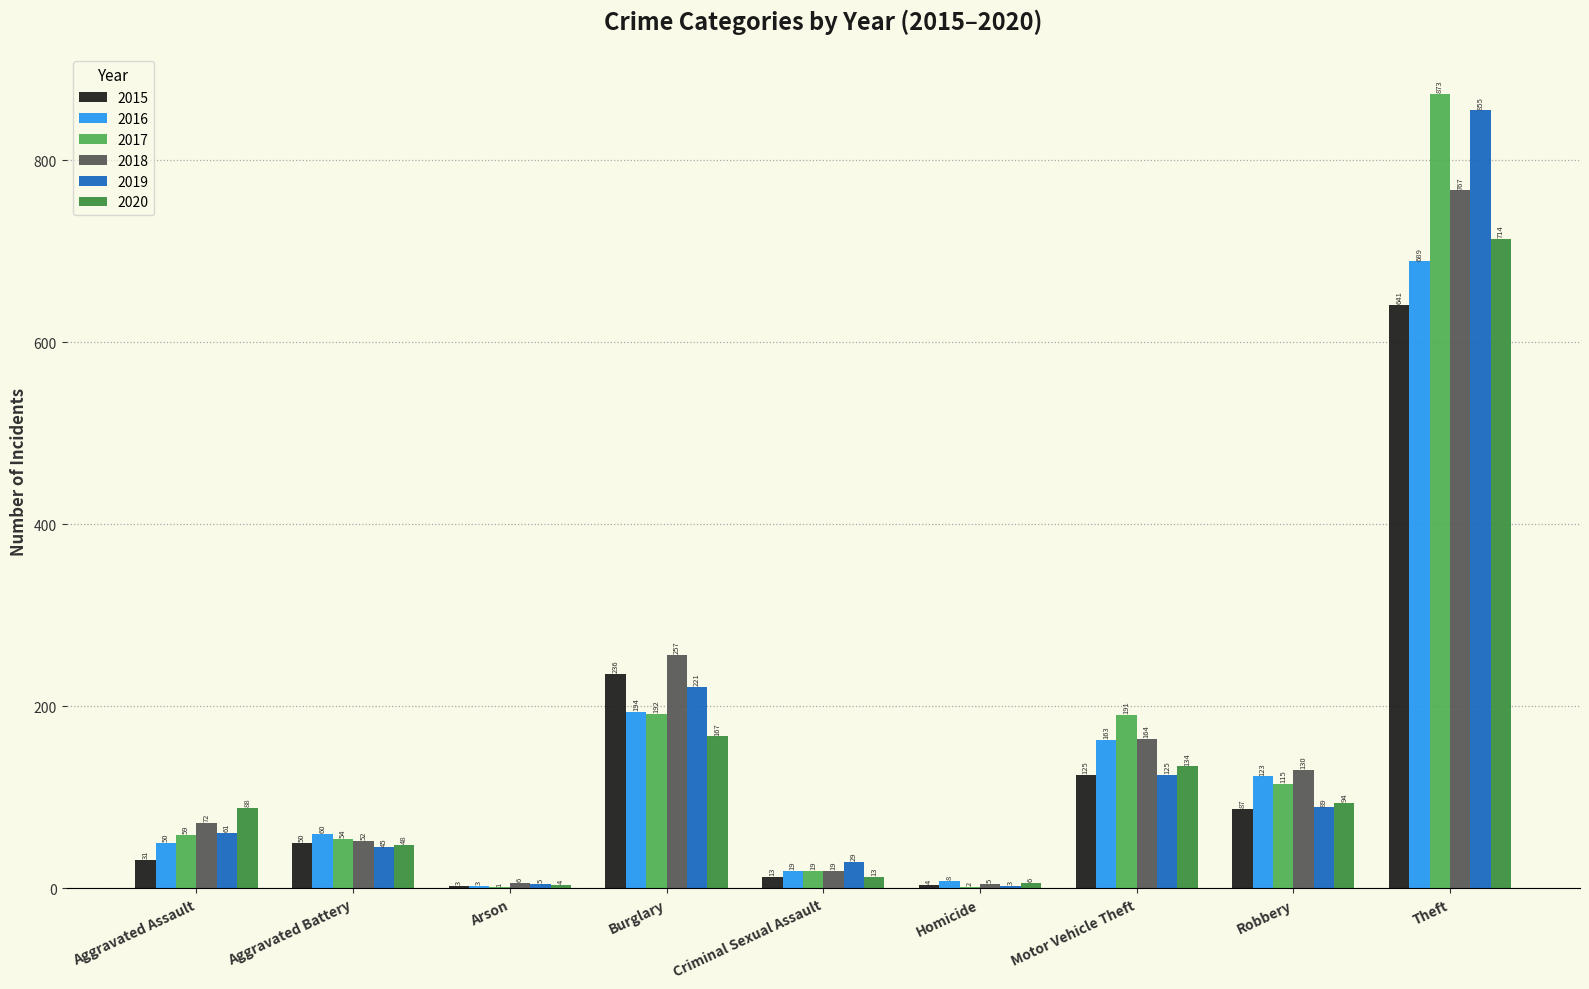

What is the maximum value shown in the chart?

873